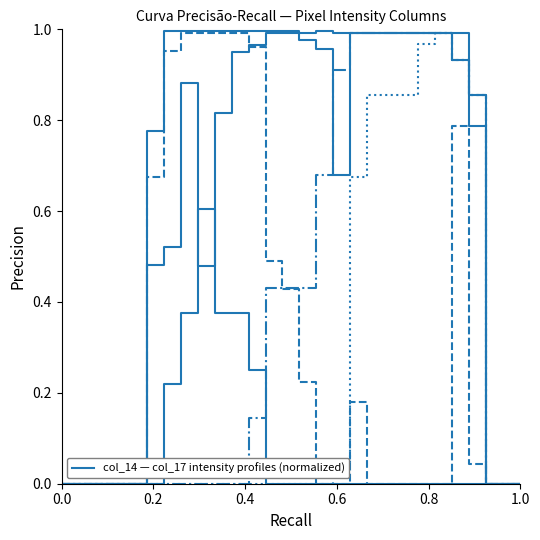

How many lines are shown in the chart?

6